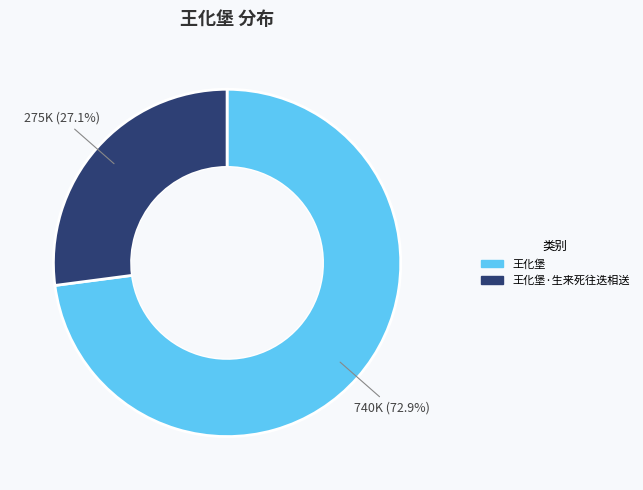

Is there any slice that represents more than half of the pie?

Yes